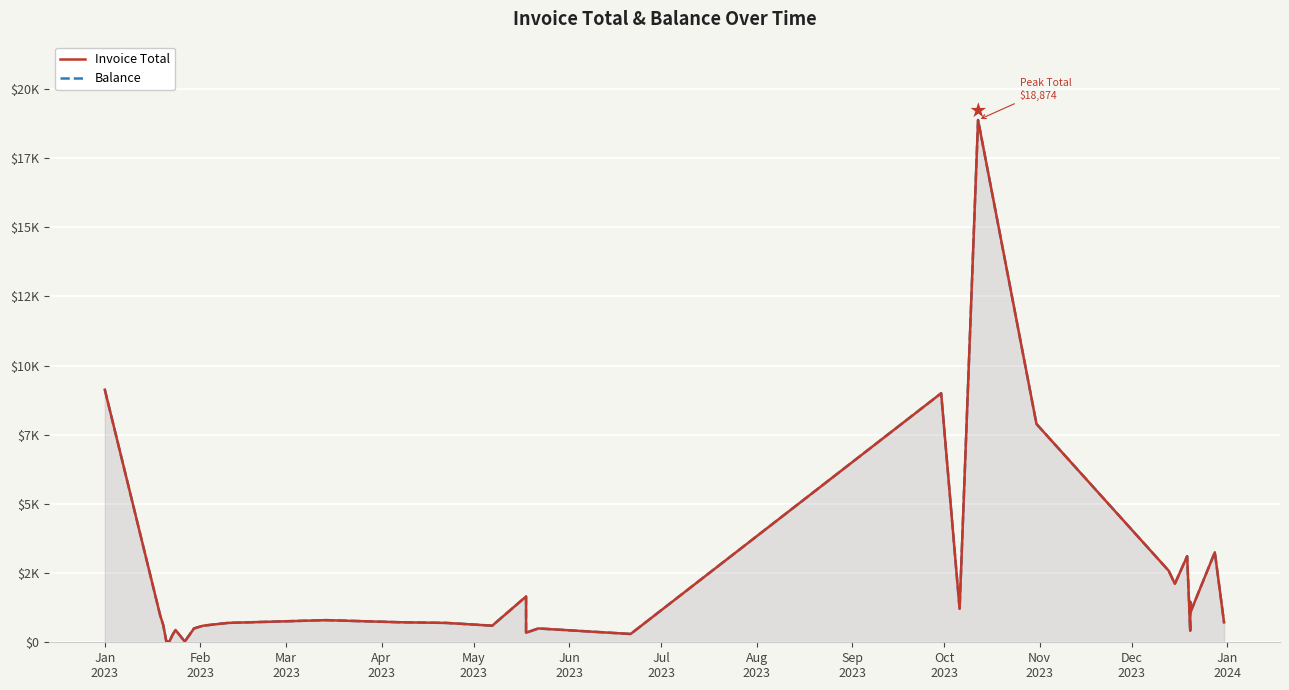

Which series has the largest total across all categories?

Invoice Total